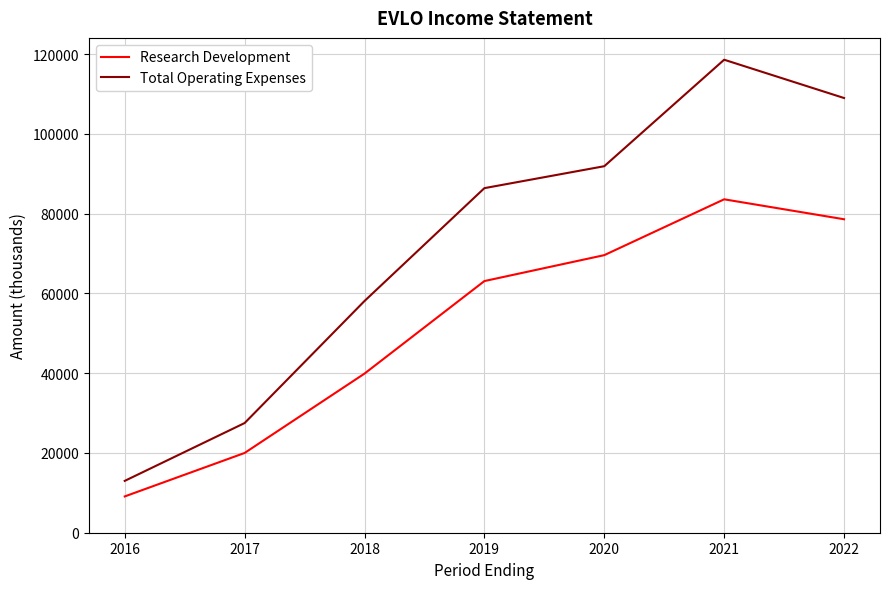

Reading left to right, what are all the values shown in this chart?

Research Development: 2016=9100	2017=20000	2018=39900	2019=63100	2020=69600	2021=83600	2022=78600
Total Operating Expenses: 2016=13000	2017=27500	2018=58100	2019=86400	2020=91900	2021=118600	2022=109000